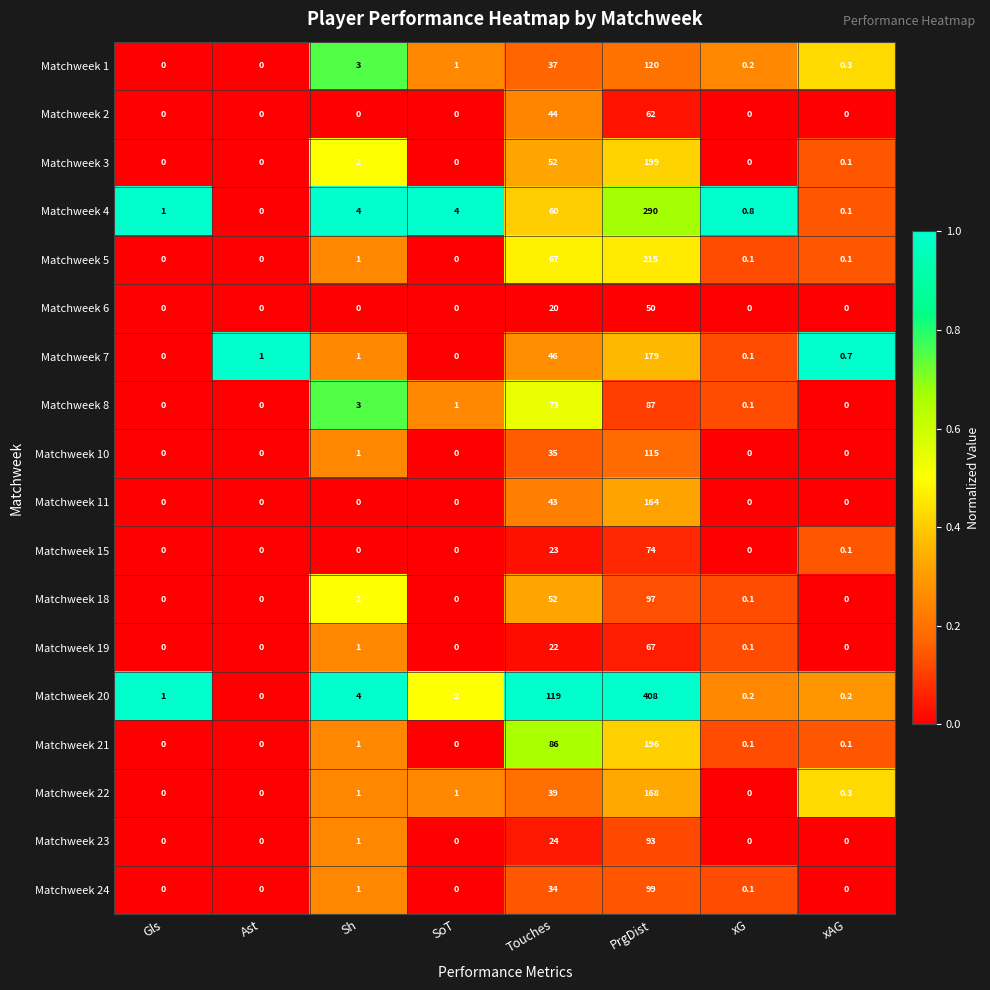

List the series in order of their peak value, lowest first.

Matchweek 6, Matchweek 2, Matchweek 19, Matchweek 15, Matchweek 8, Matchweek 23, Matchweek 18, Matchweek 24, Matchweek 10, Matchweek 1, Matchweek 11, Matchweek 22, Matchweek 7, Matchweek 21, Matchweek 3, Matchweek 5, Matchweek 4, Matchweek 20